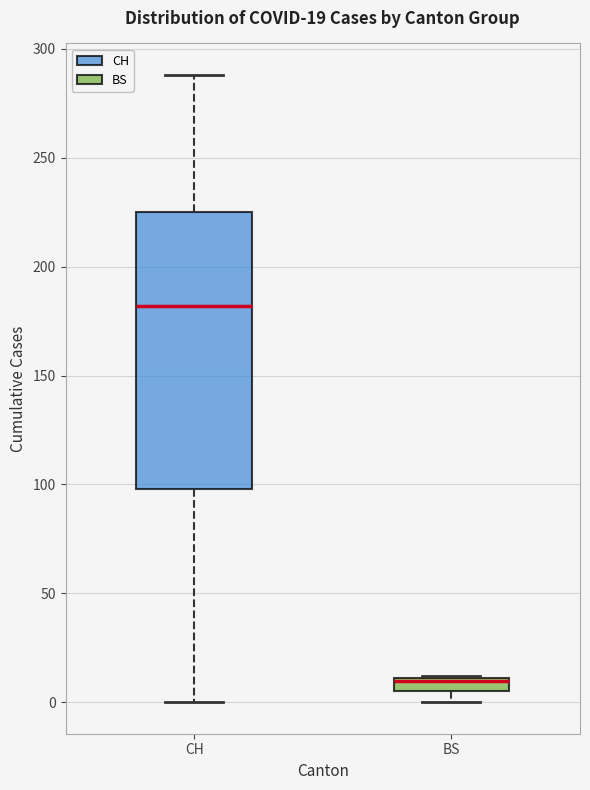

Comparing the boxes themselves (not the whiskers), which one is the tallest?

CH